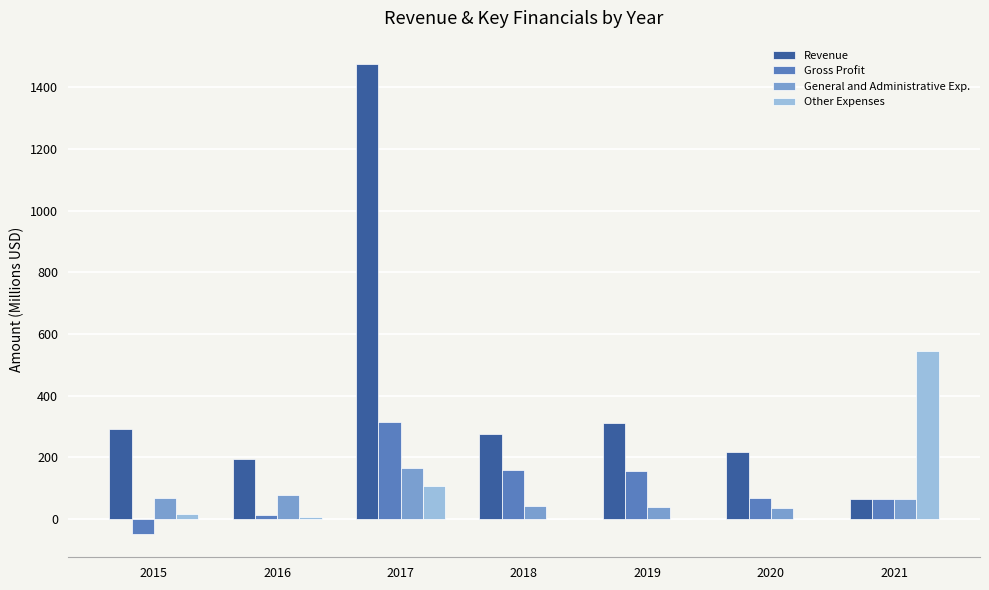

At which category is the sum across all series the highest?

2017